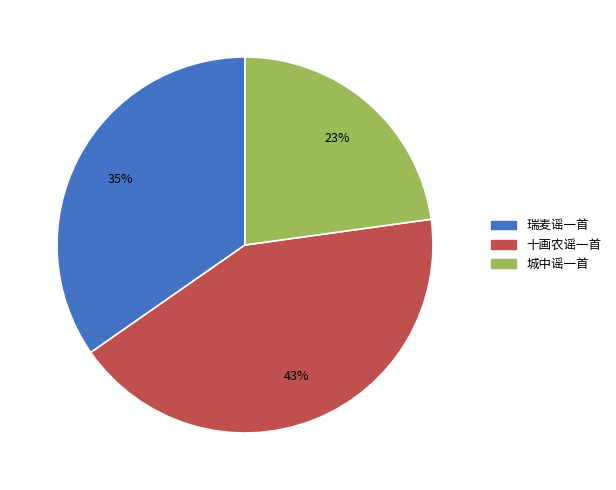

Approximately how many times larger is the value at 十画农谣一首 compared to 瑞麦谣一首?

1.2